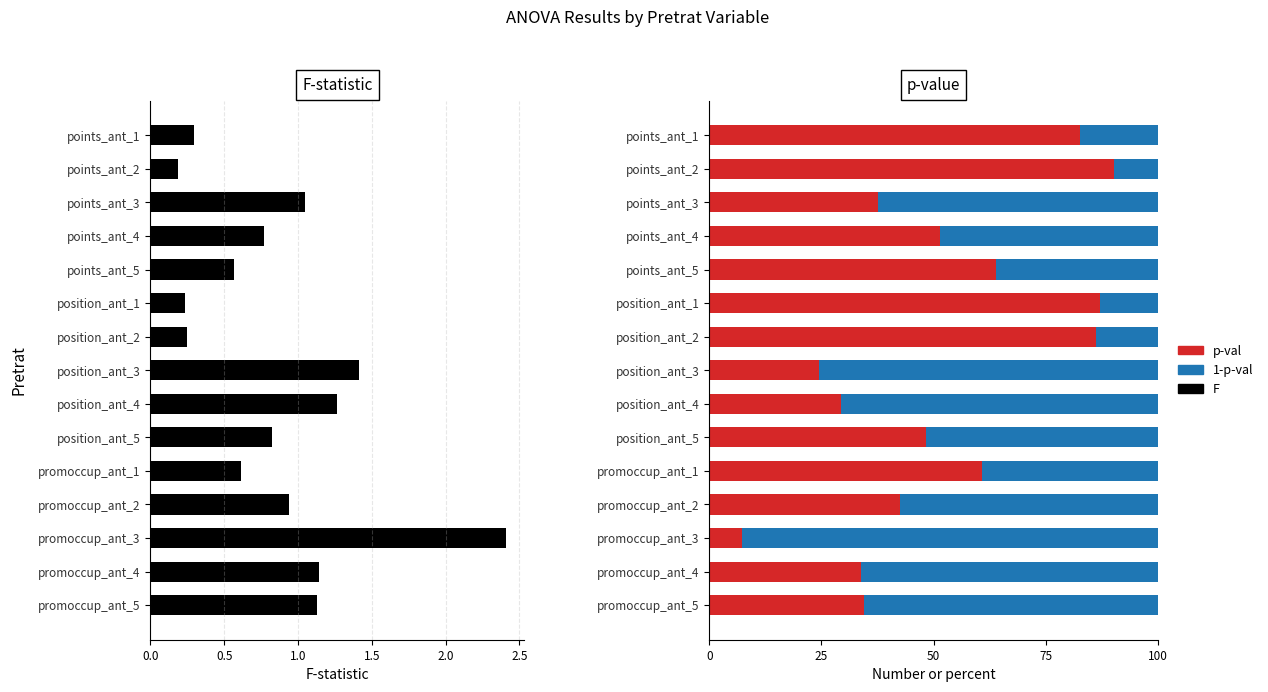

Between points_ant_3 and promoccup_ant_4, which series saw the biggest shift?

p-val